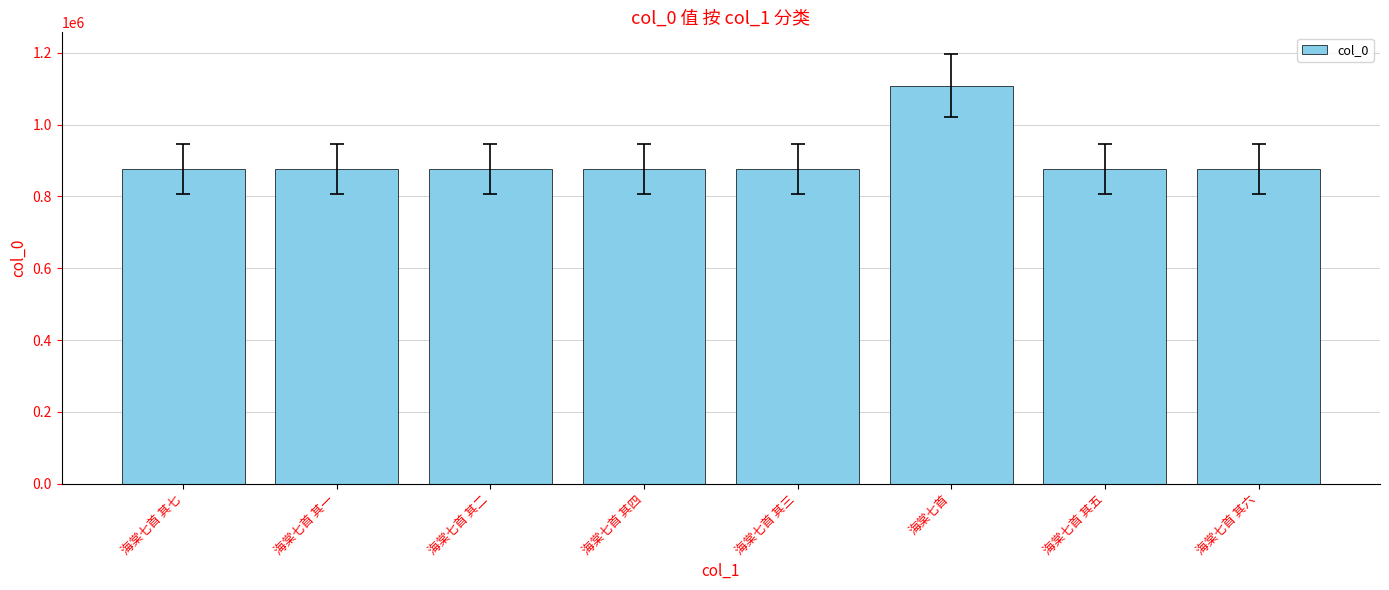

Approximately how many times larger is the value at 海棠七首 其三 compared to 海棠七首 其四?

1.0